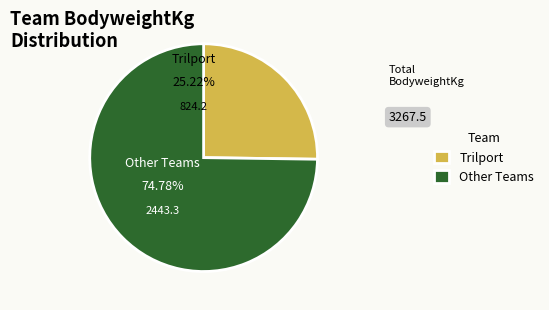

Do Trilport and Paray together represent more than half of the pie?

No